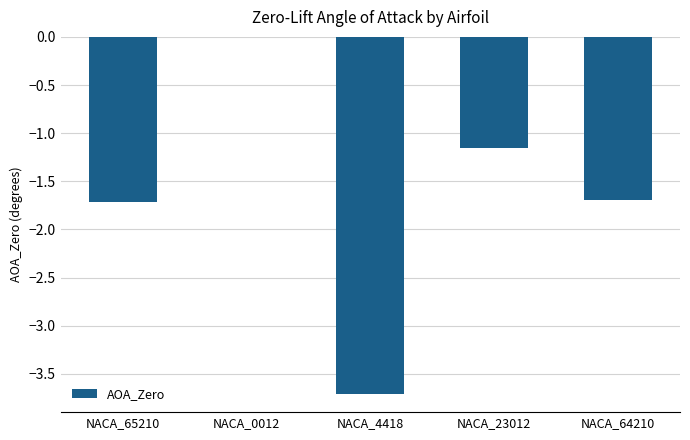

Which label corresponds to the largest value in the chart?

NACA_0012